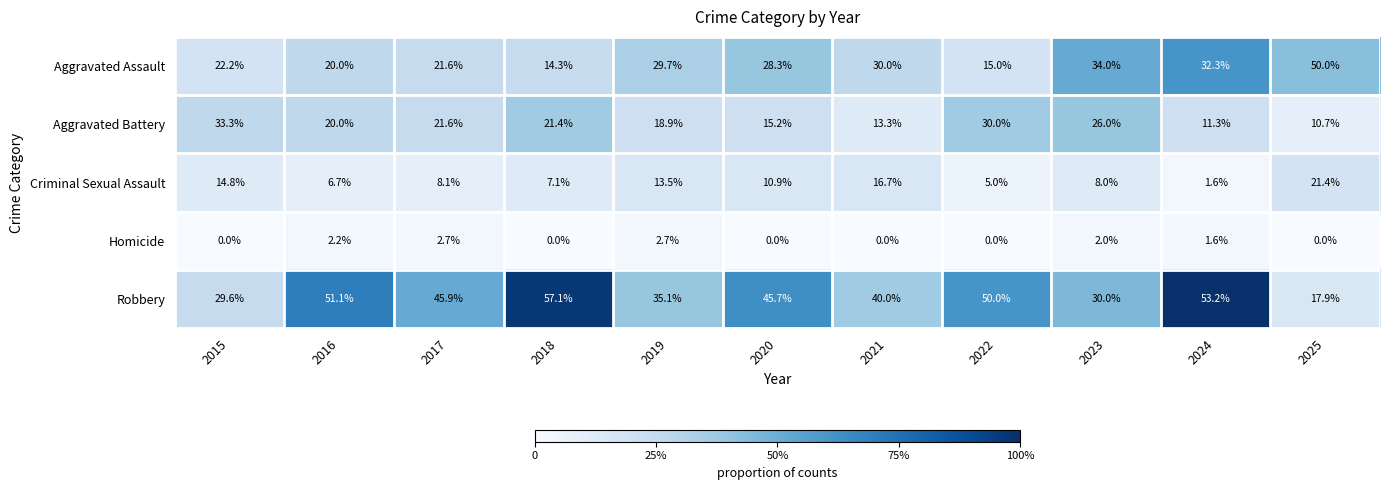

How many values in the Aggravated Assault series are below 28?

5